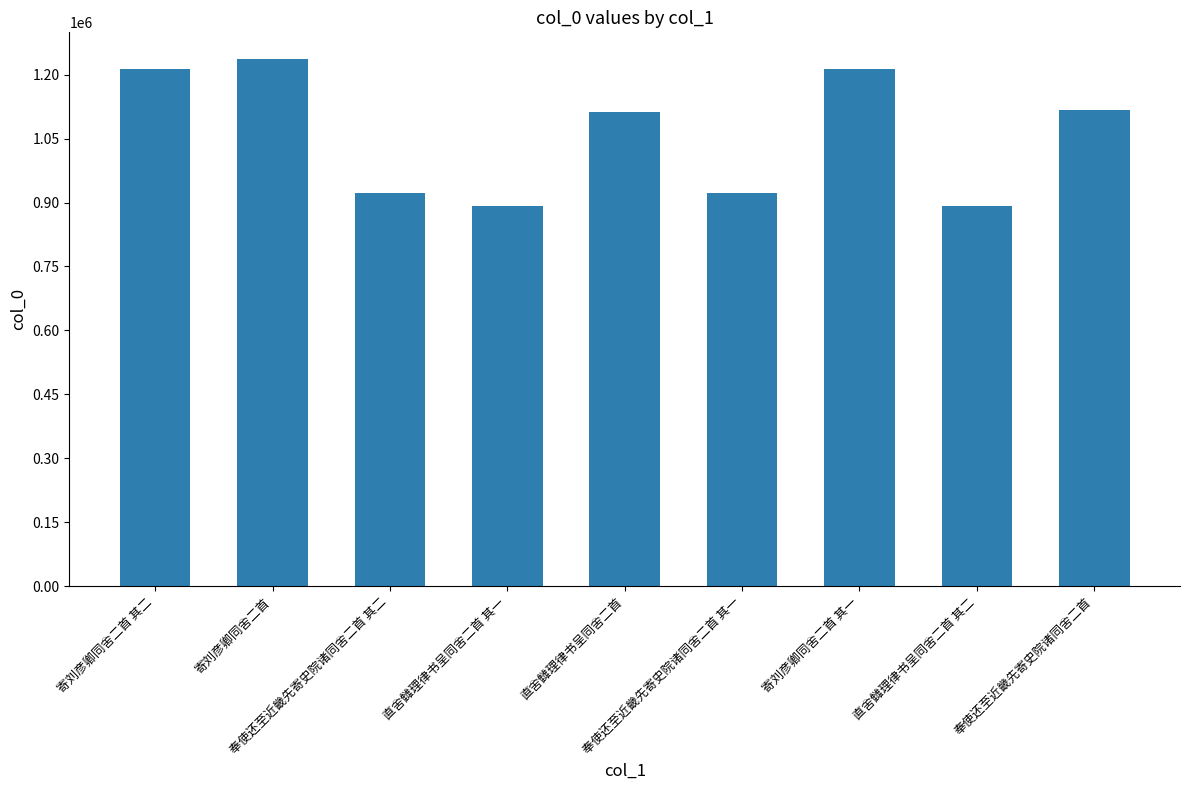

Which has a higher value, 直舍雠理律书呈同舍二首 其二 or 寄刘彦卿同舍二首 其二?

寄刘彦卿同舍二首 其二